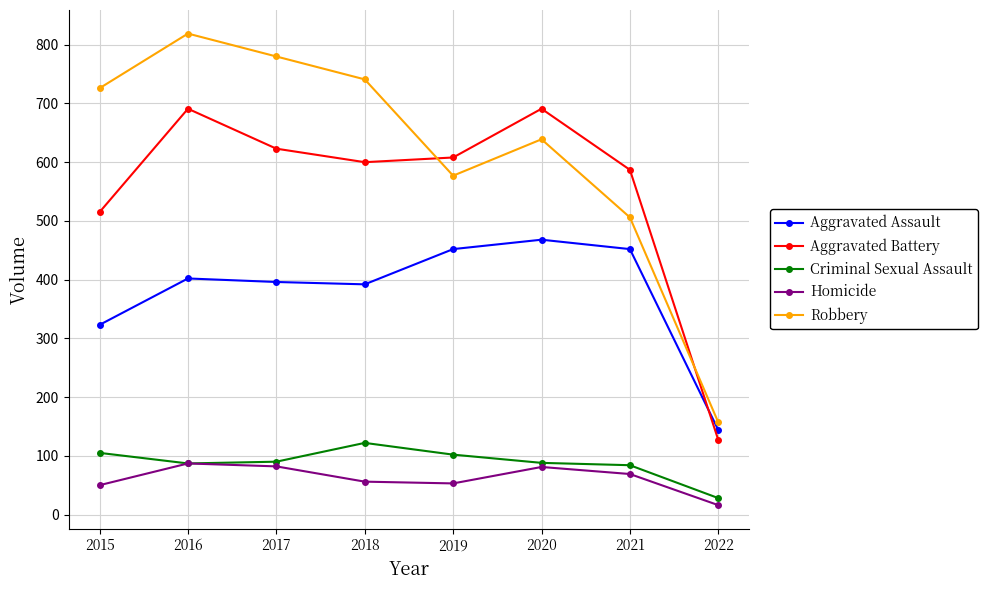

Between 2019 and 2020, which series saw the biggest shift?

Aggravated Battery